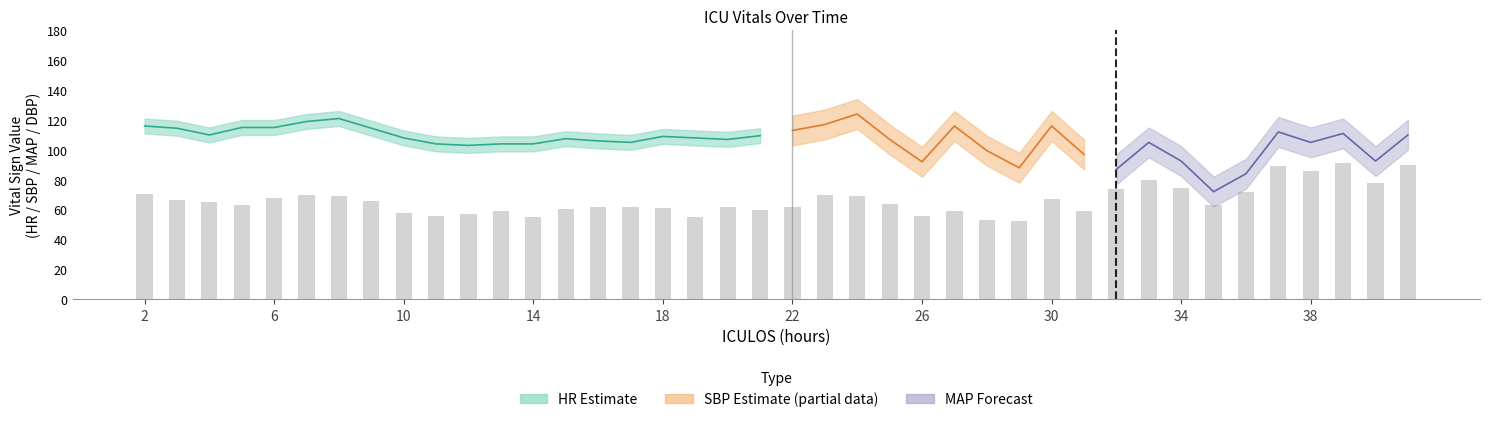

At which category does the chart reach its minimum across all series?

29